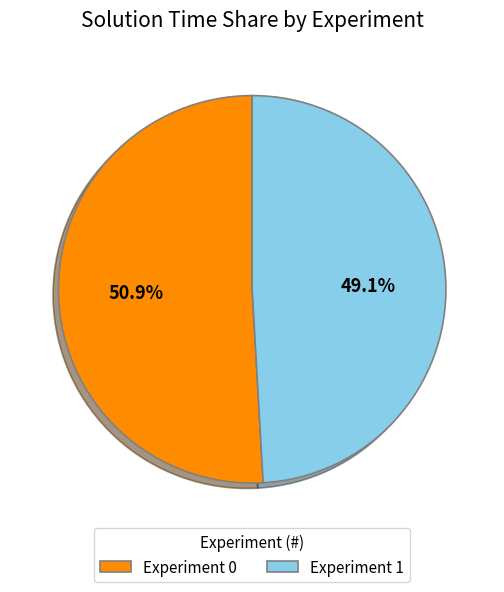

What percentage is the Experiment 0 slice, to the nearest percent?

51%